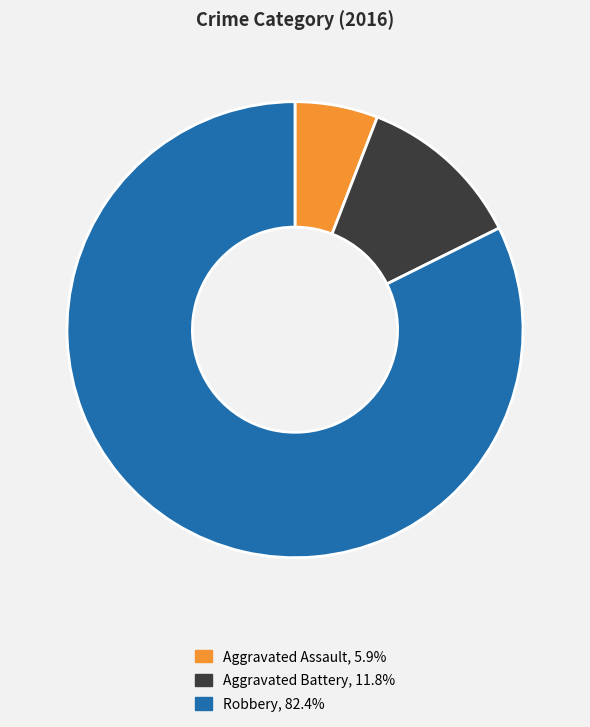

The Robbery slice represents 96% of the pie. True or false?

False